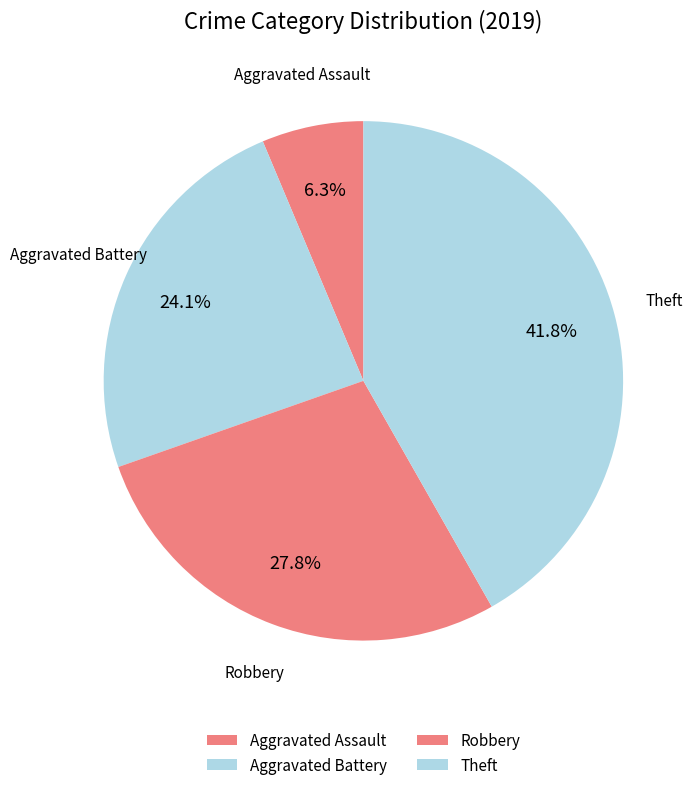

Count the number of slices in the pie.

4